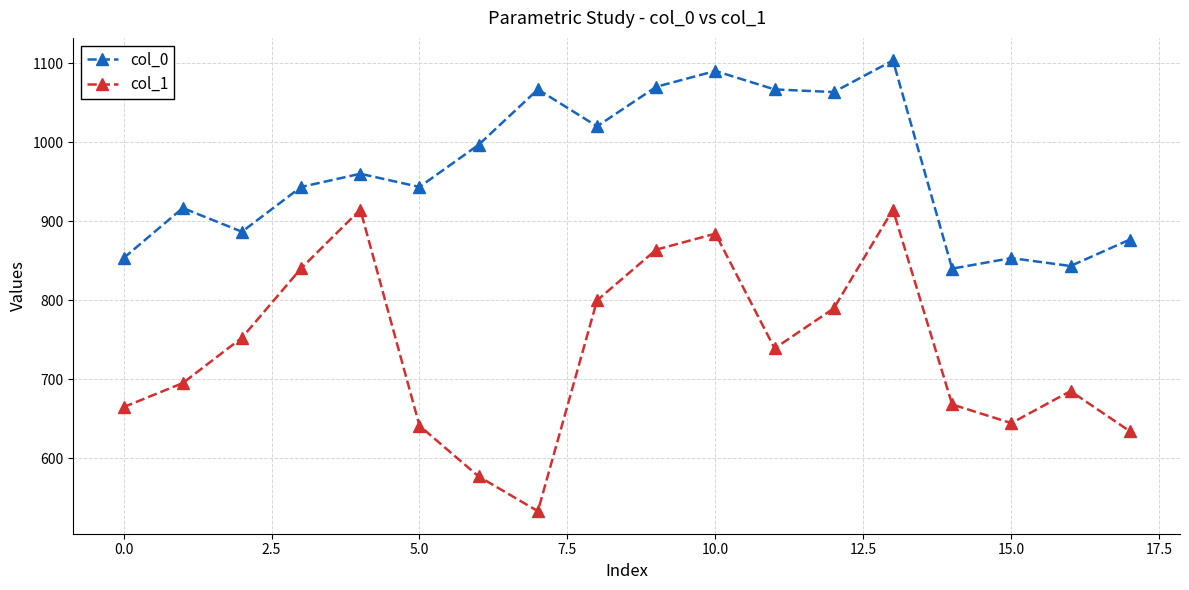

Does the chart have visible grid lines?

Yes